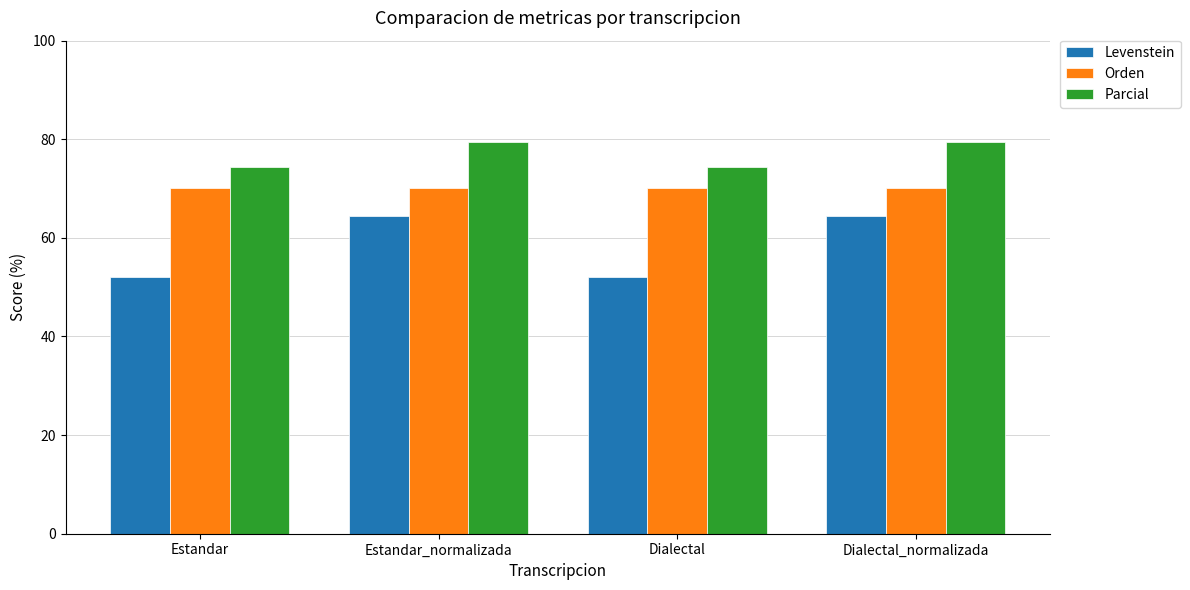

Reading left to right, what are all the values shown in this chart?

Levenstein: 52.1	64.4	52.1	64.4
Orden: 70.1	70.1	70.1	70.1
Parcial: 74.5	79.5	74.5	79.5